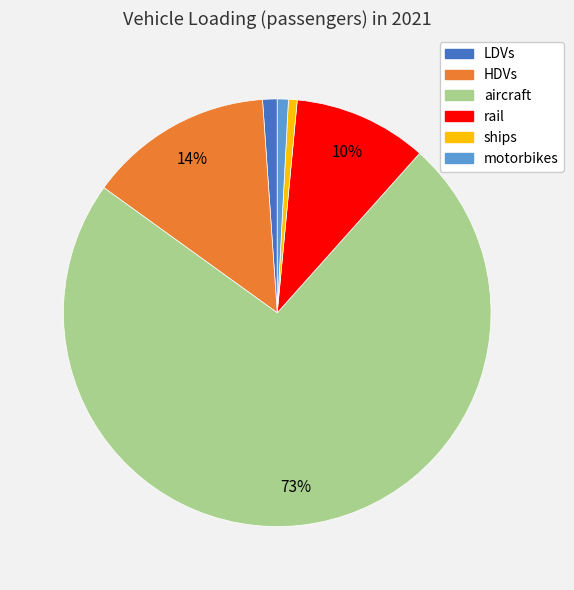

Does aircraft account for over 50% of the chart?

Yes